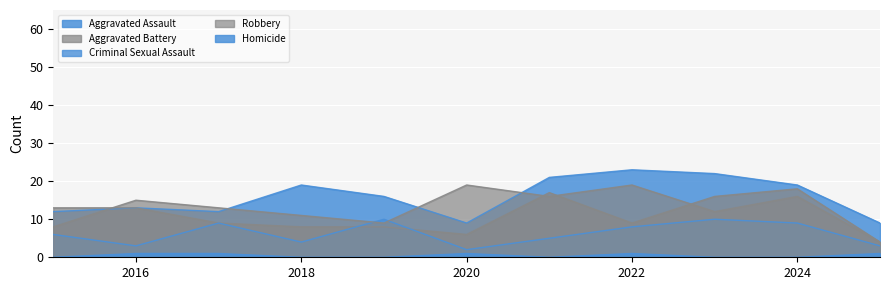

How many data points in Aggravated Assault are less than 16?

5